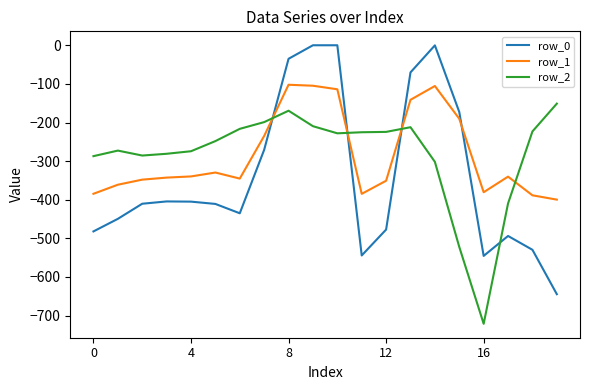

What is the smallest value displayed?

-721.2